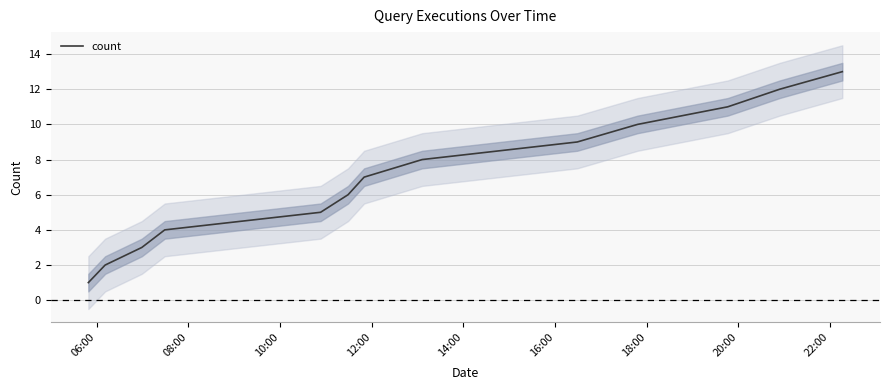

How many data points are less than 7?

6